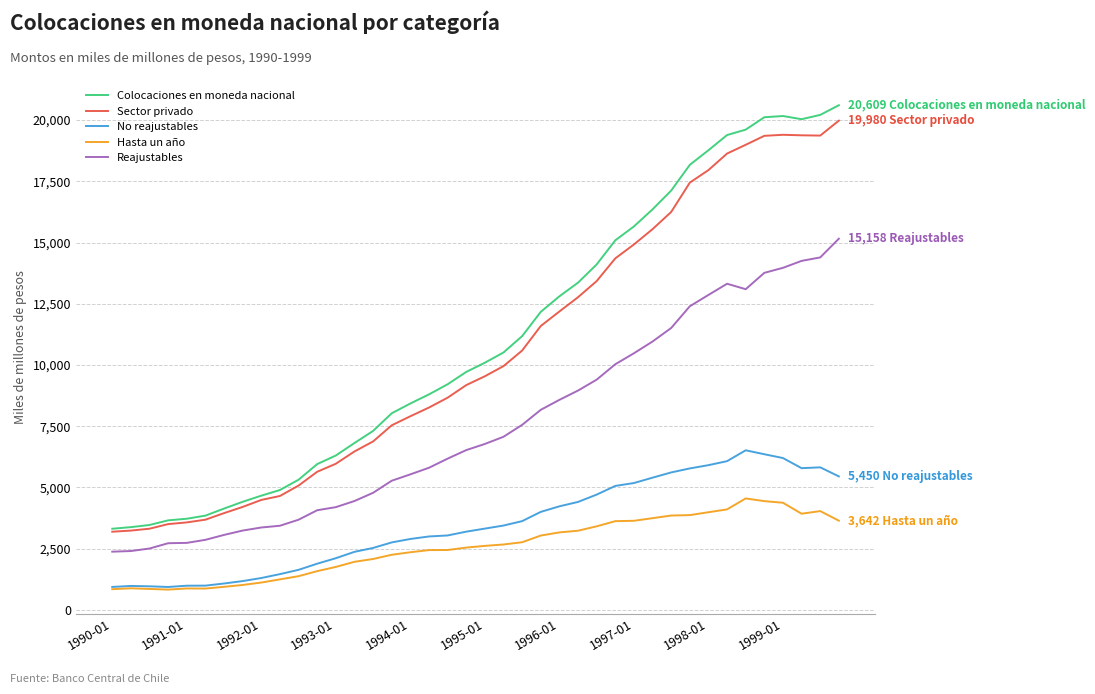

True or false: Colocaciones en moneda nacional and Reajustables intersect in this chart.

False